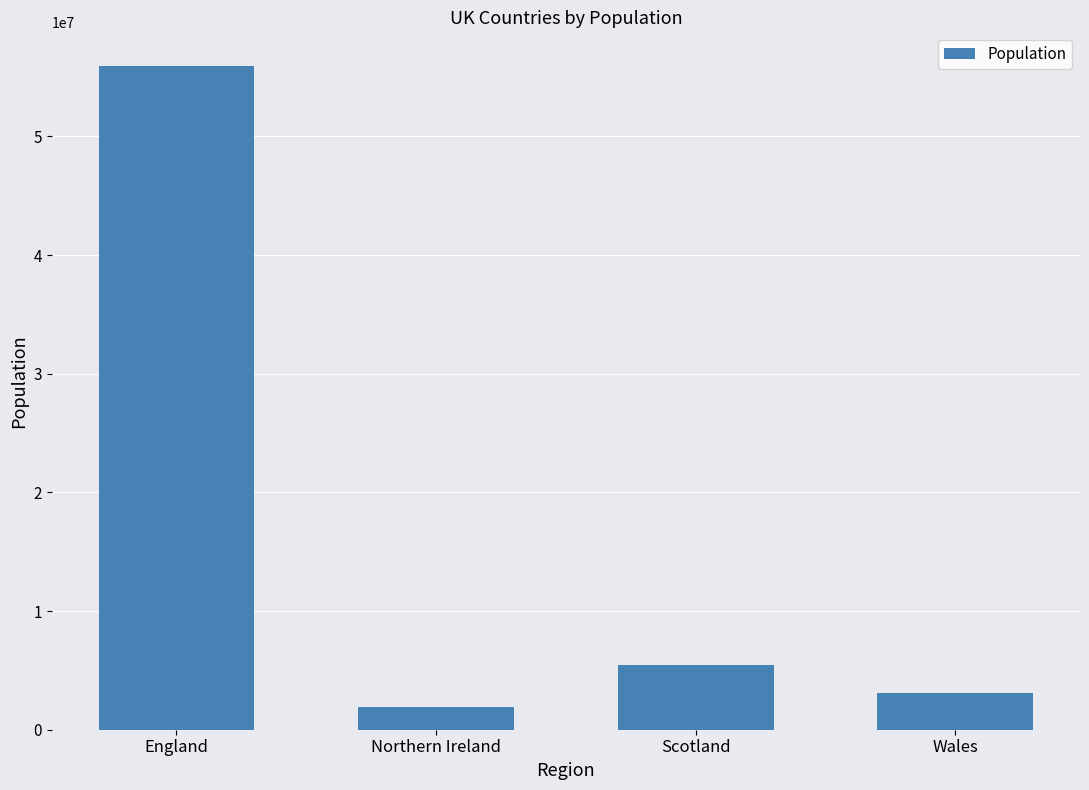

What is the label of the 3rd bar from the right?

Northern Ireland